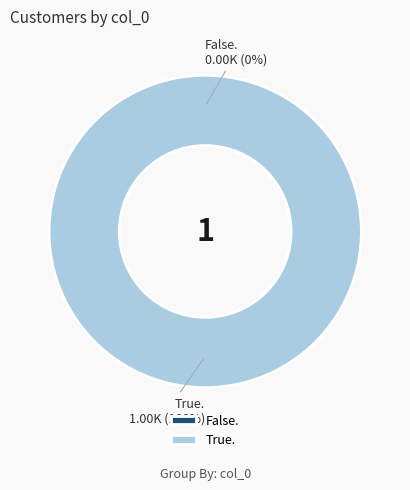

To the nearest percent, what is the average slice percentage?

50%